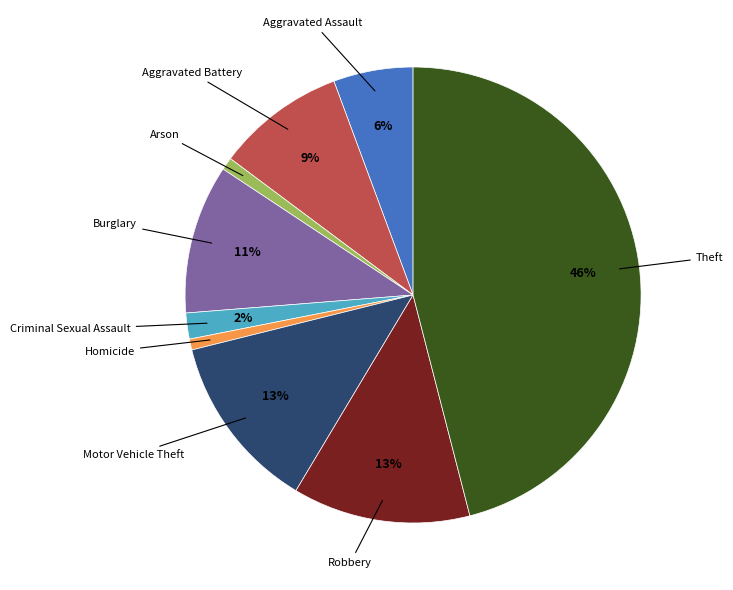

Is there a majority slice in this chart?

No